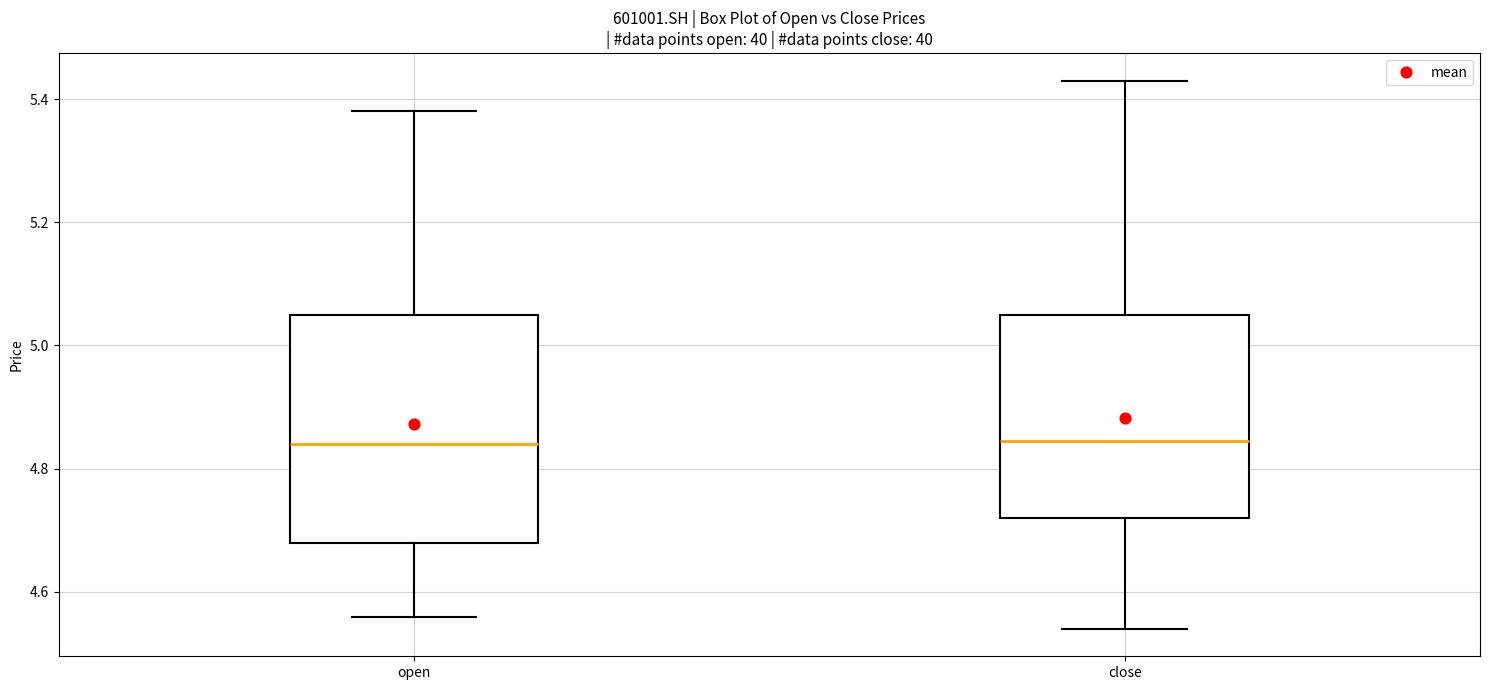

Comparing the boxes themselves (not the whiskers), which one is the tallest?

open